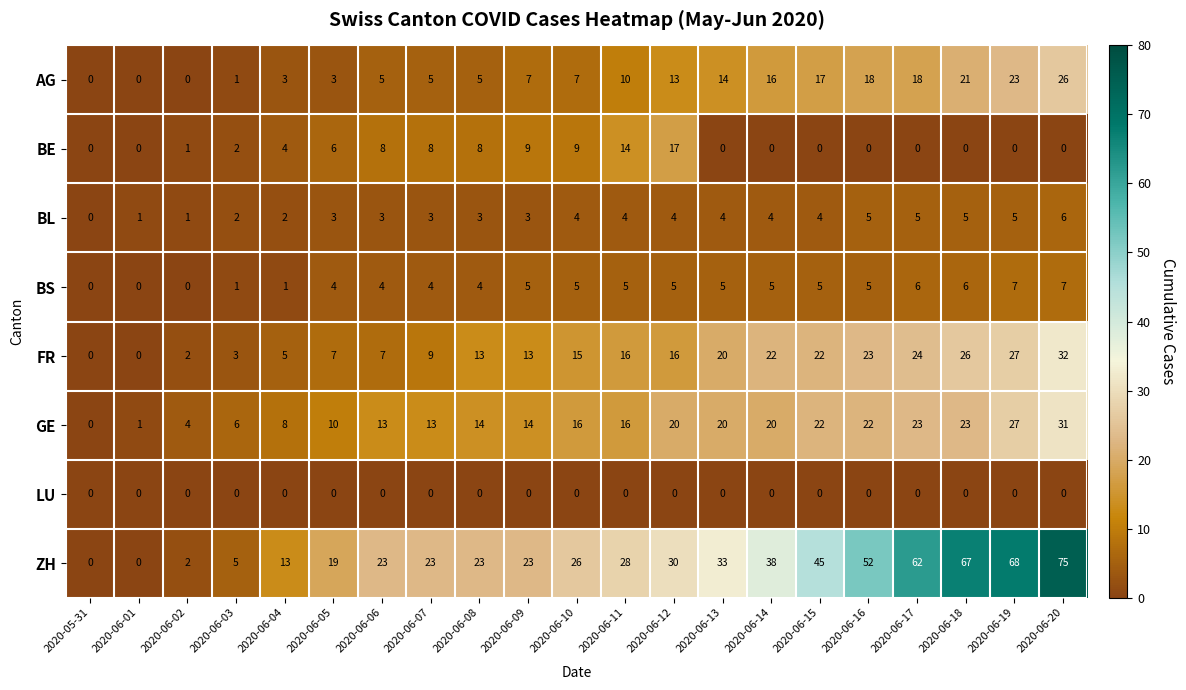

Count the BL values in the range 3 to 4.

11